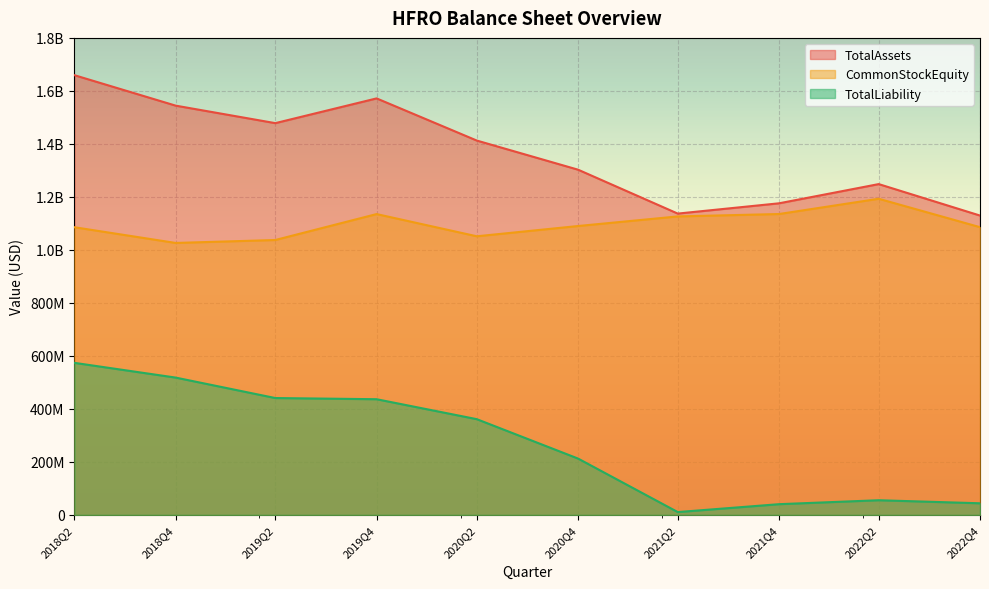

Where is TotalLiability nearest to the value 292246079?

2020Q2